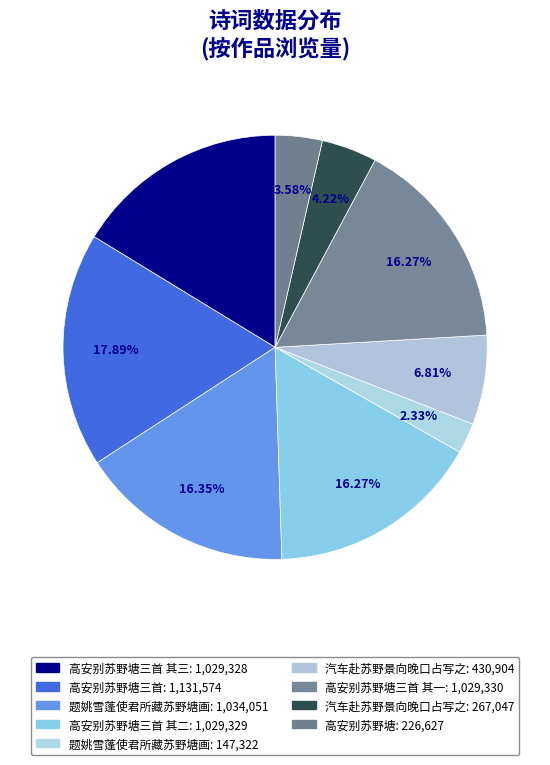

To the nearest percent, what is the difference between the largest and smallest slice percentages?

16%